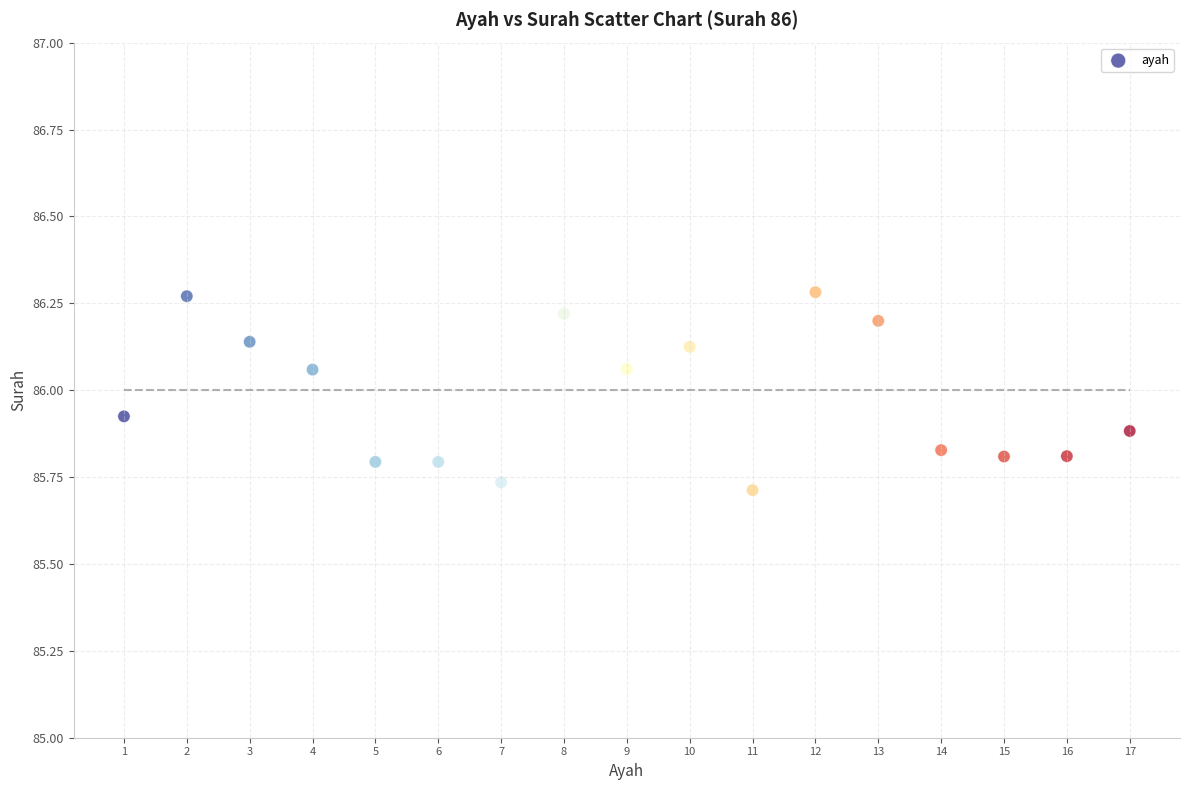

What is the range of Y values (max minus min)?

0.6